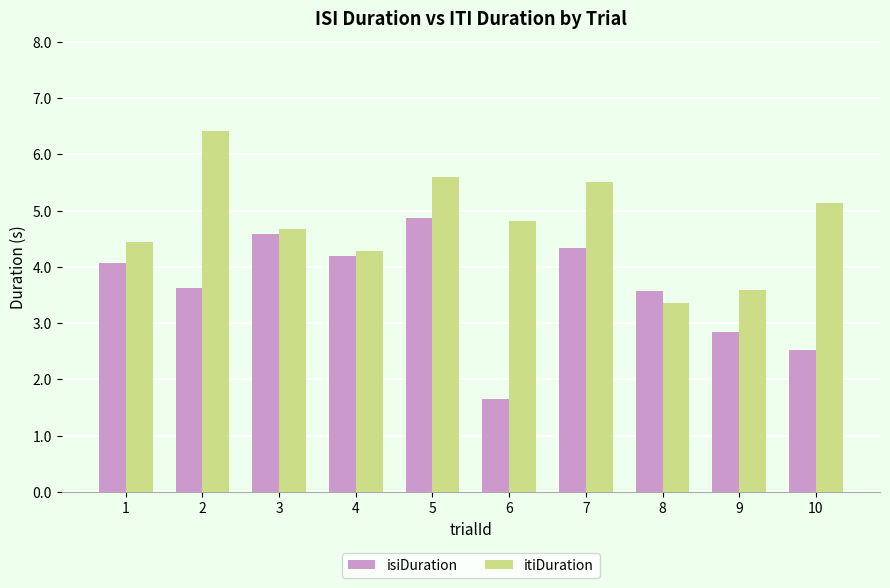

What is the sum of all isiDuration values?

36.2